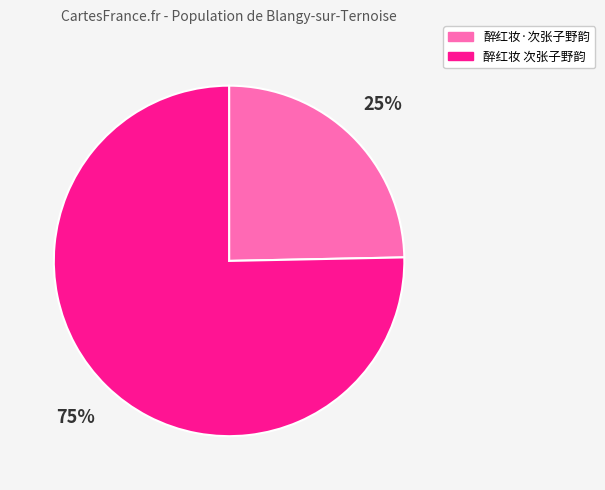

Rank the categories by value from lowest to highest.

醉红妆·次张子野韵, 醉红妆 次张子野韵